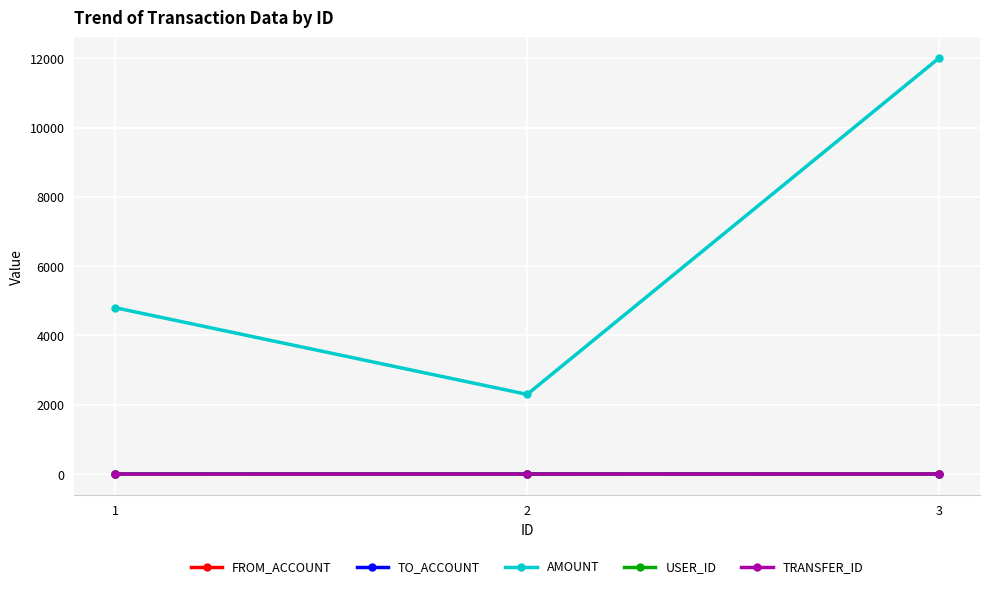

How many series are shown in this chart?

5